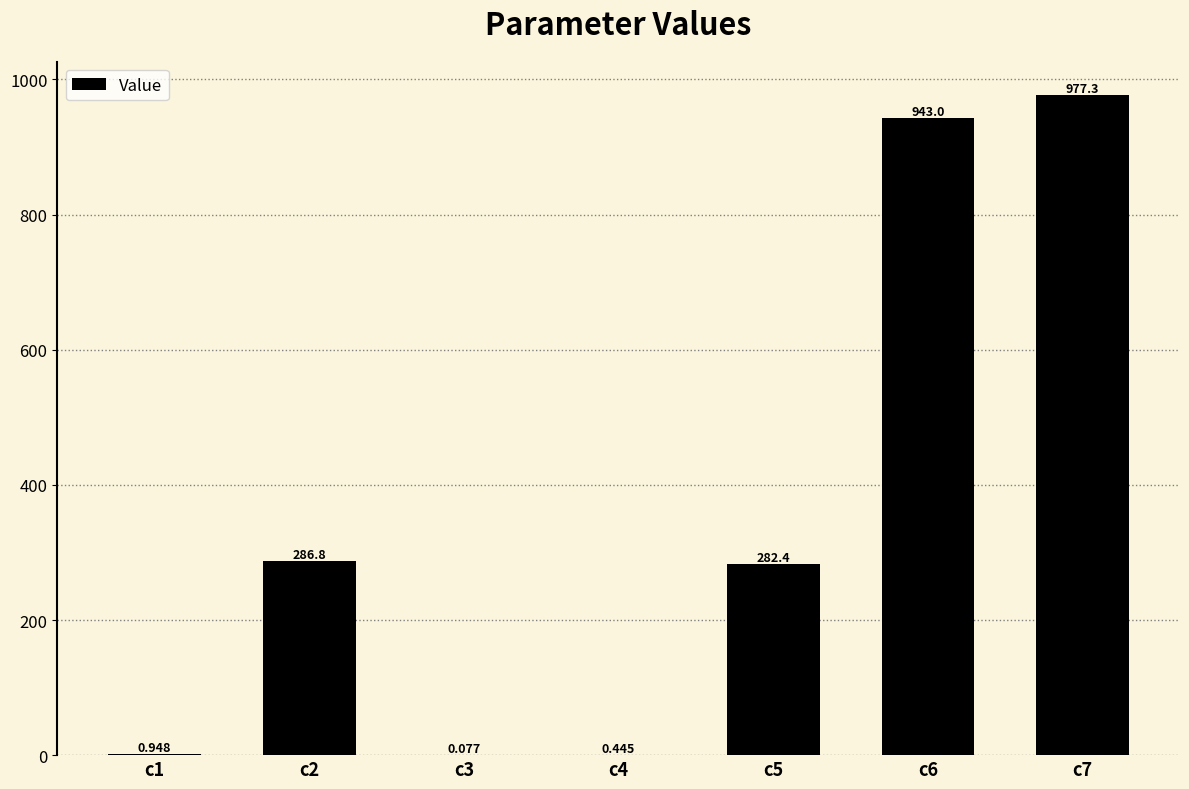

List the labels in order of value, smallest first.

c3, c4, c1, c5, c2, c6, c7